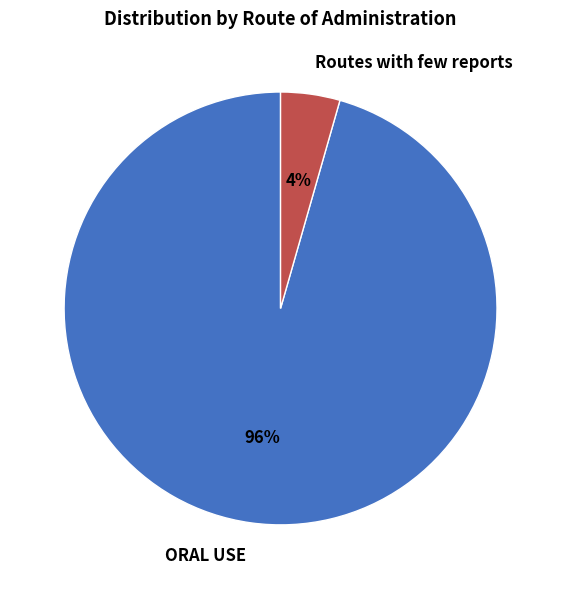

Is it true that ORAL USE is 96% of the pie?

True